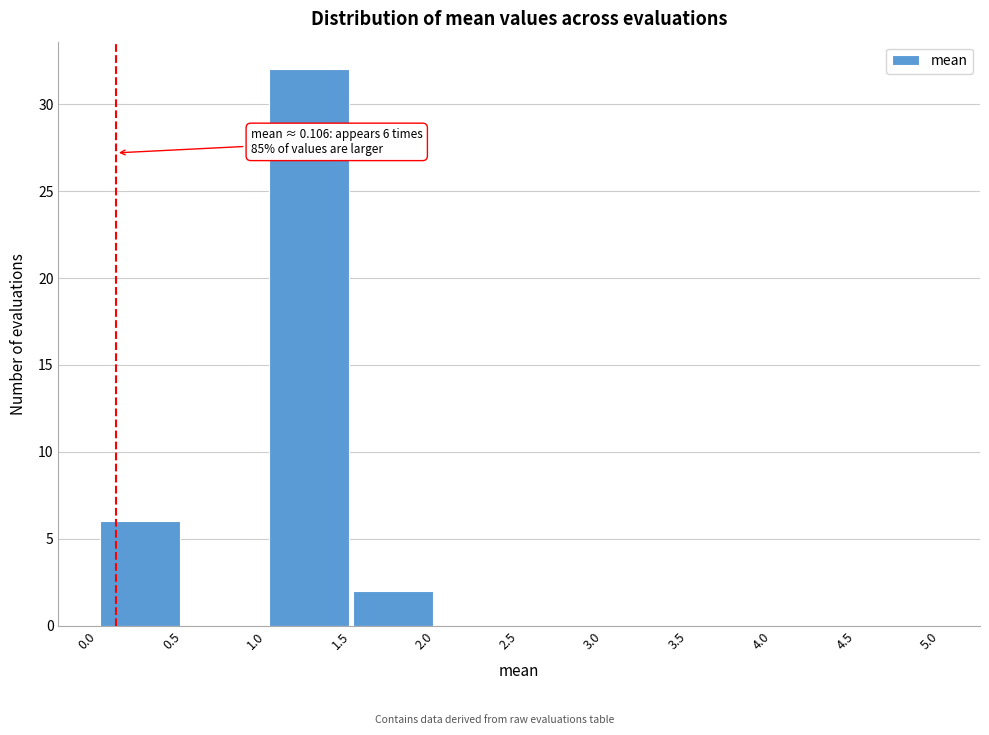

Over which range of the x-axis is the bar tallest?

1.0 to 1.5